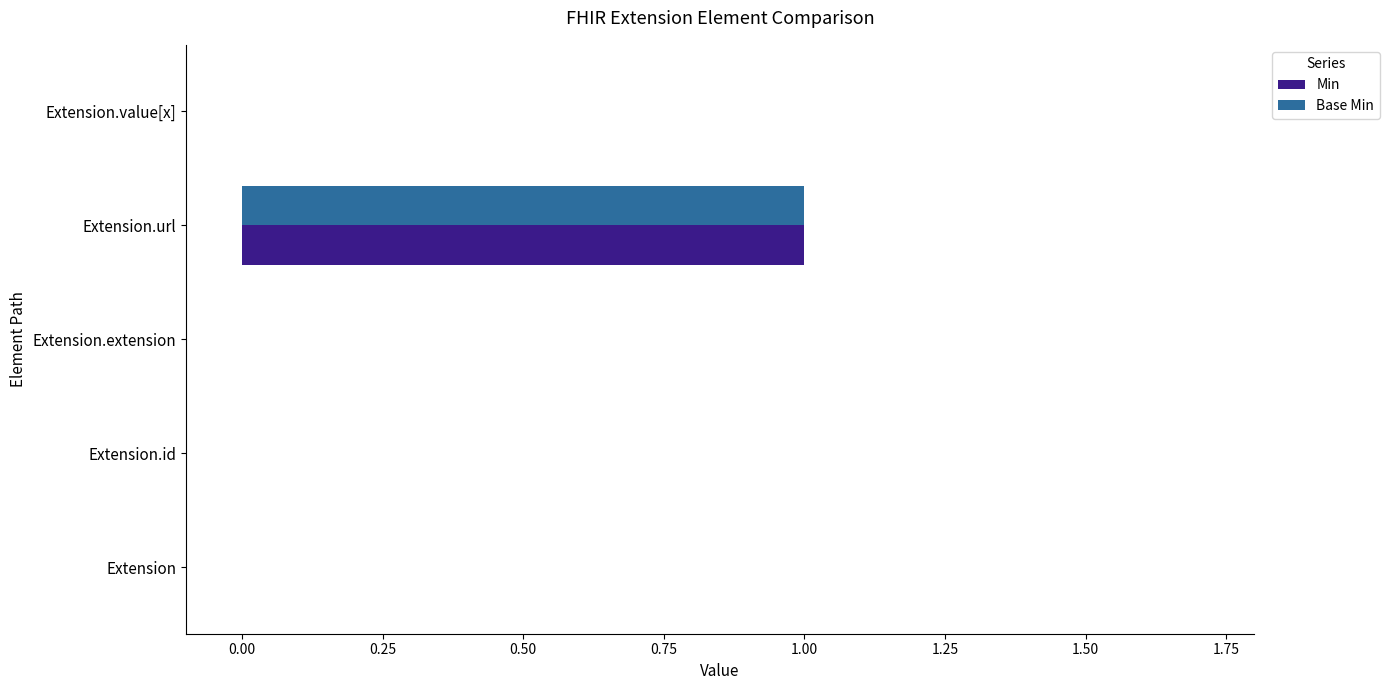

At which category does the chart reach its peak across all series?

Extension.url